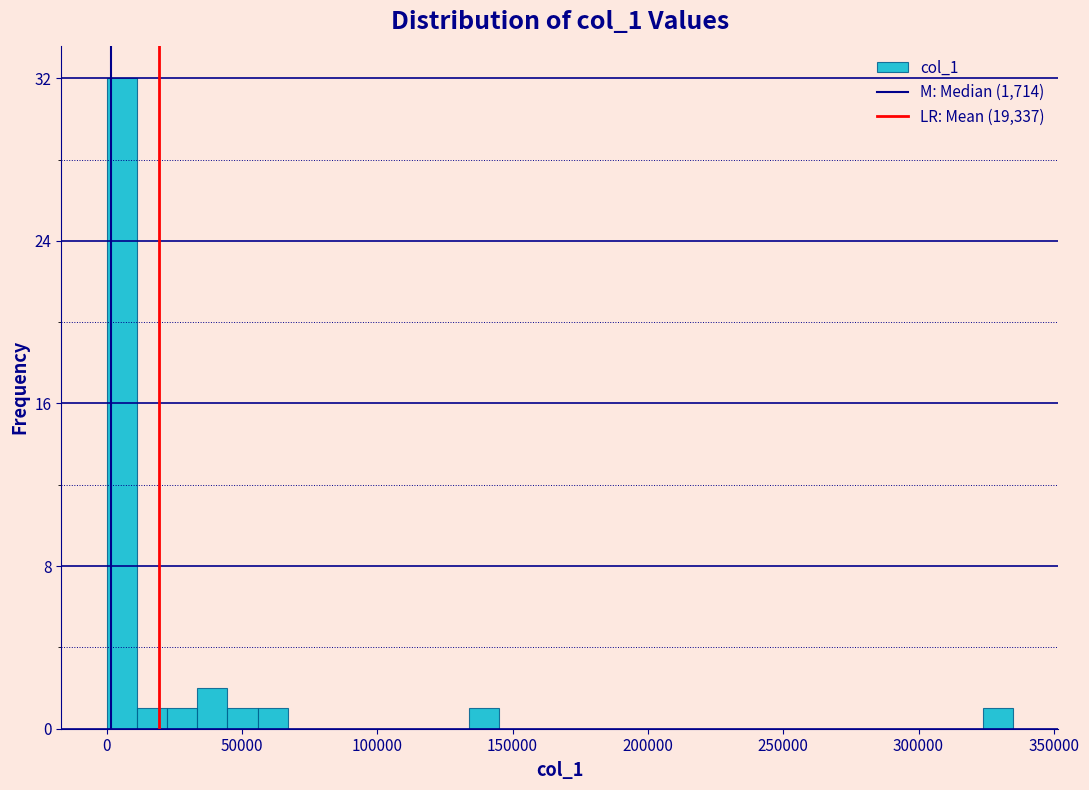

Around what value on the x-axis is the tallest bar? Give the approximate position of its centre, as read against the axis.

5000